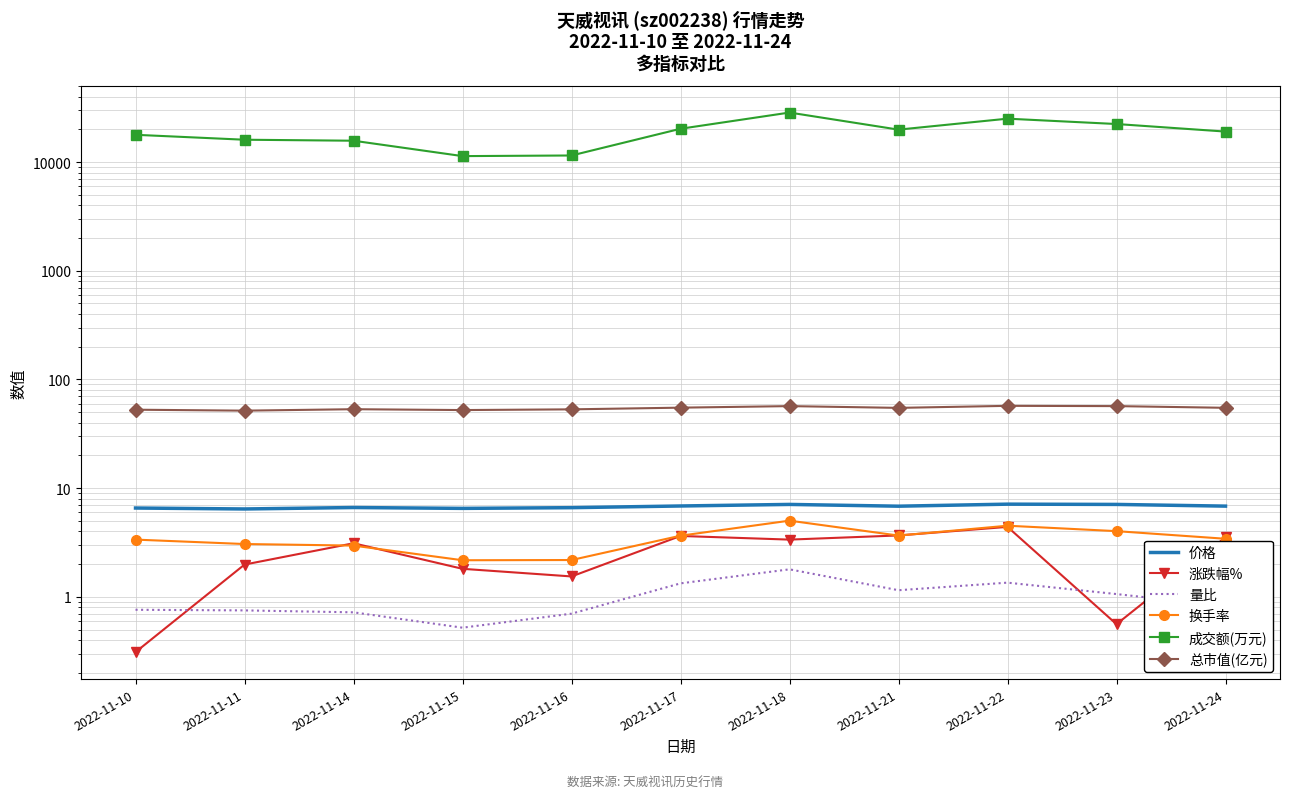

At which category is the sum across all series the highest?

2022-11-18